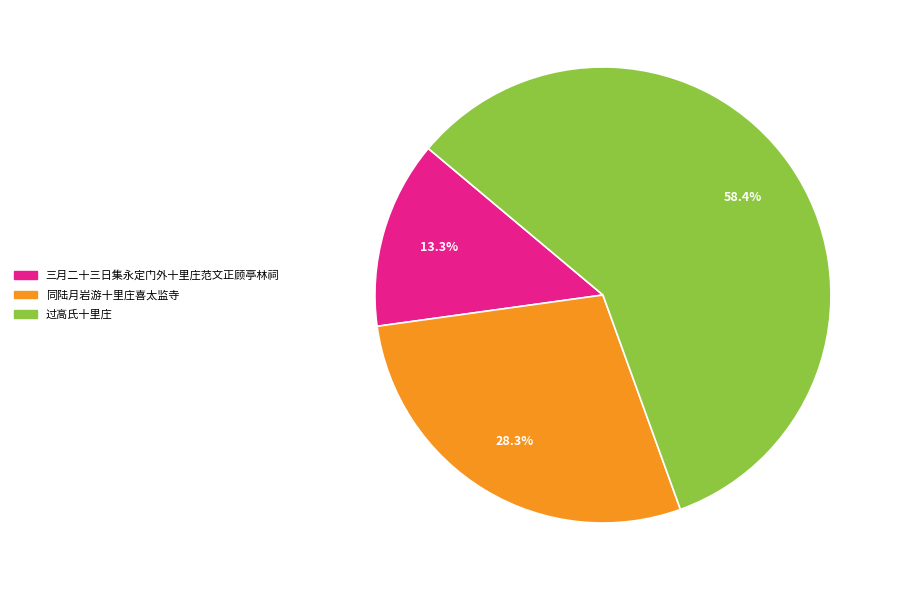

Is it true that 三月二十三日集永定门外十里庄范文正顾亭林祠 is 13% of the pie?

True